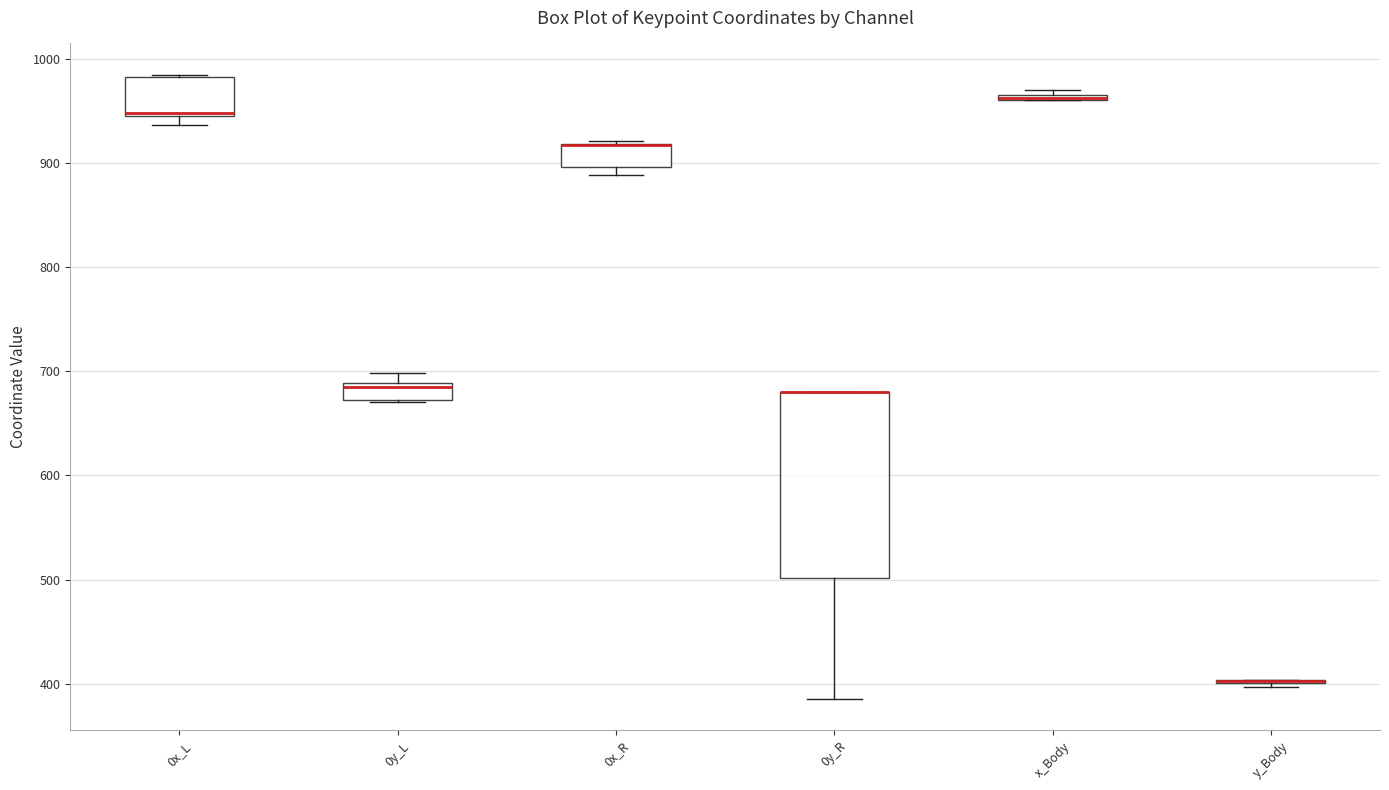

Where is the lower edge of the box for 0y_L on the y-axis? The values are not printed on the chart, so give them approximately, as read against the axis.

670